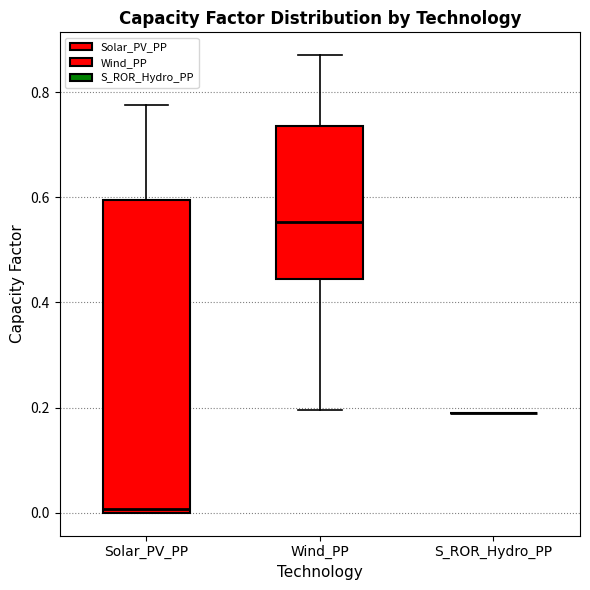

Which box is the tallest, from its lower edge to its upper edge?

Solar_PV_PP